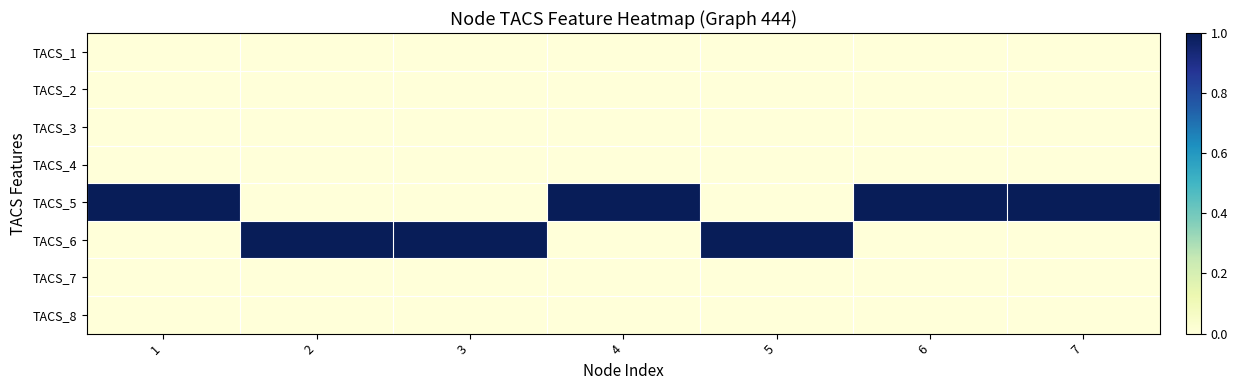

Rank the series at 2 from lowest to highest value.

TACS_1, TACS_2, TACS_3, TACS_4, TACS_5, TACS_7, TACS_8, TACS_6